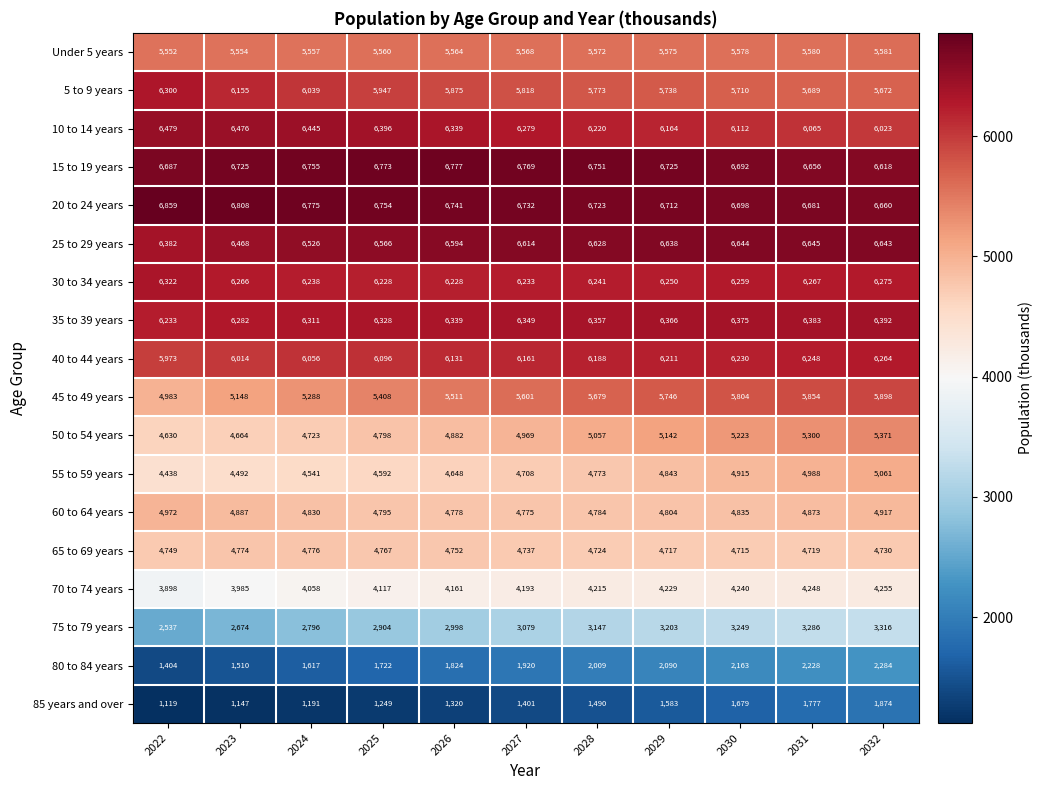

Which series has the widest spread of values?

45 to 49 years